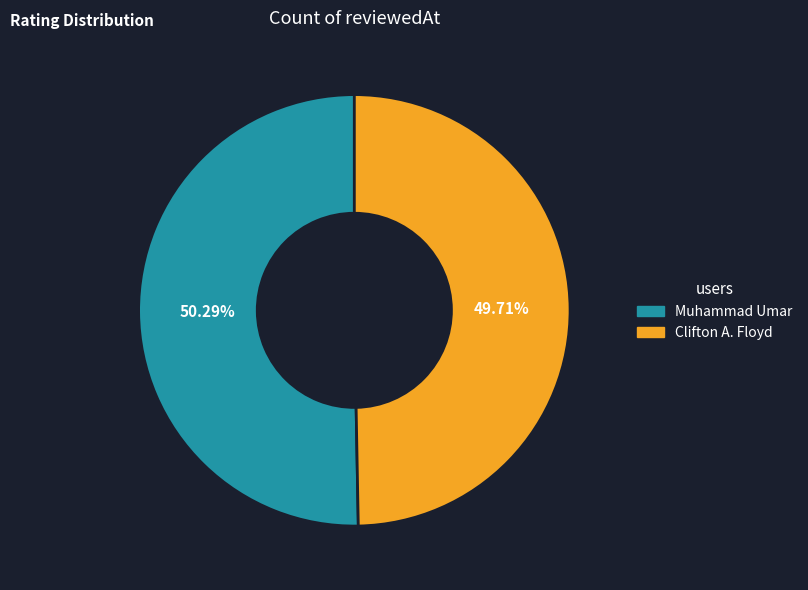

Which has a higher value, Clifton A. Floyd or Muhammad Umar?

Muhammad Umar